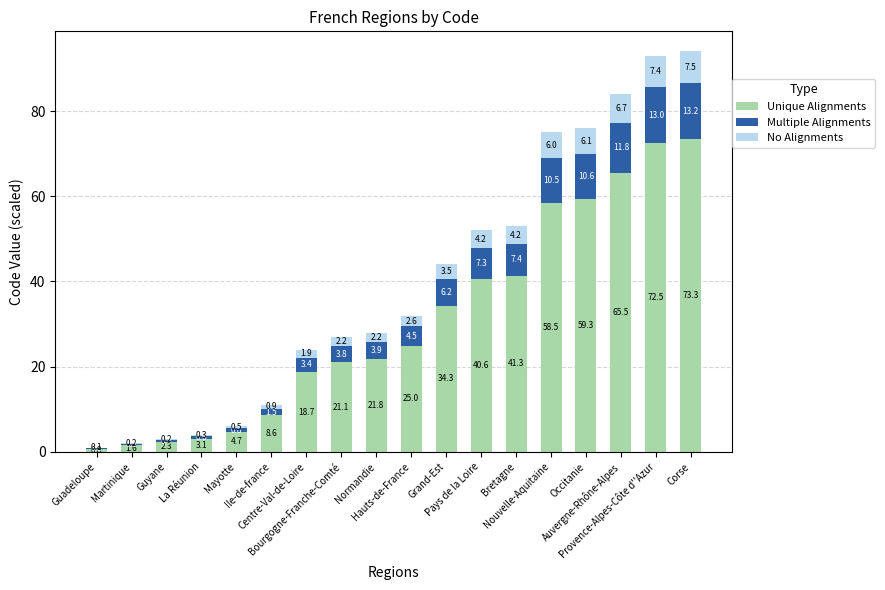

Which series has the widest spread of values?

Unique Alignments